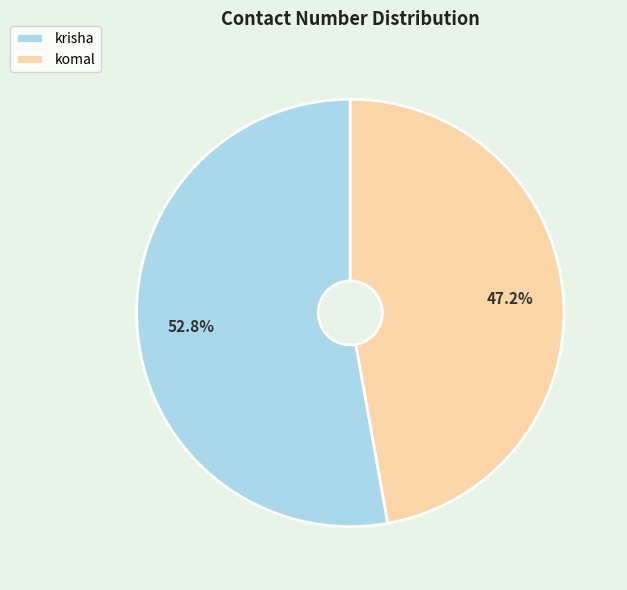

To the nearest percent, what is the difference between the largest and smallest slice percentages?

6%